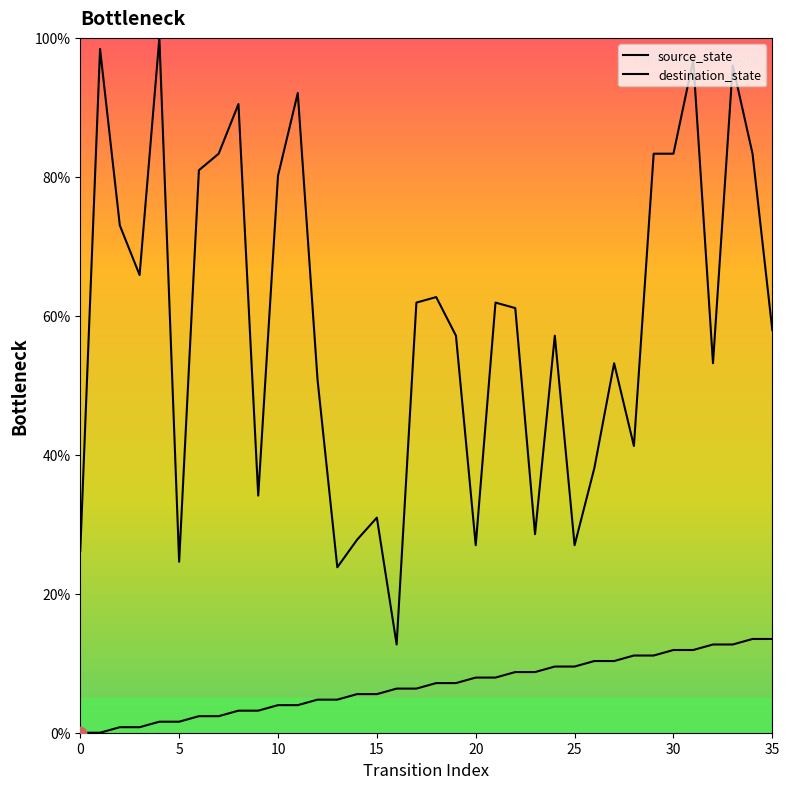

Which series reaches the maximum Y coordinate?

destination_state